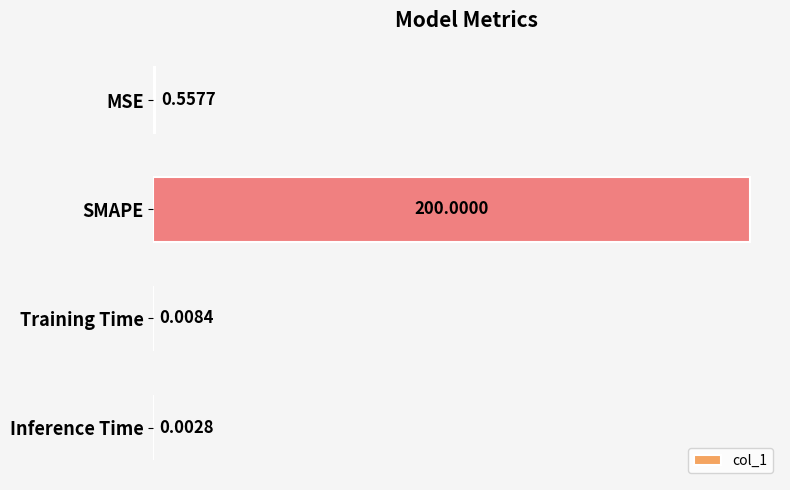

Are the bars horizontal?

Yes